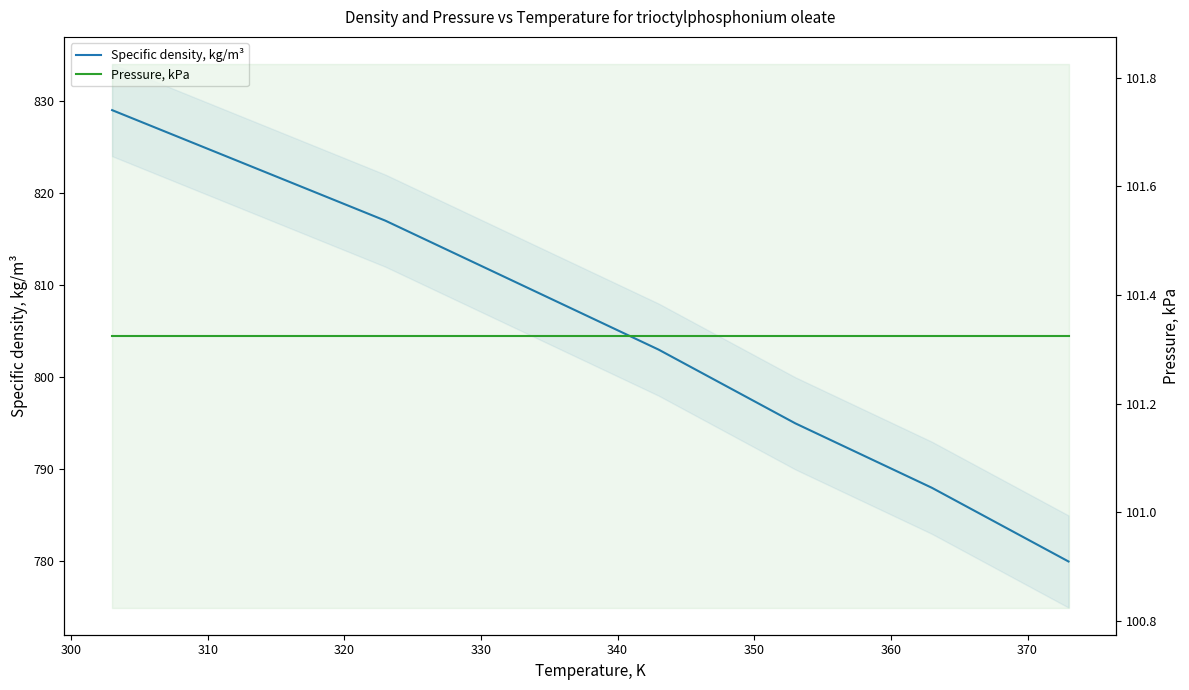

Rank the series at 330 from lowest to highest value.

Pressure, kPa, Specific density, kg/m³